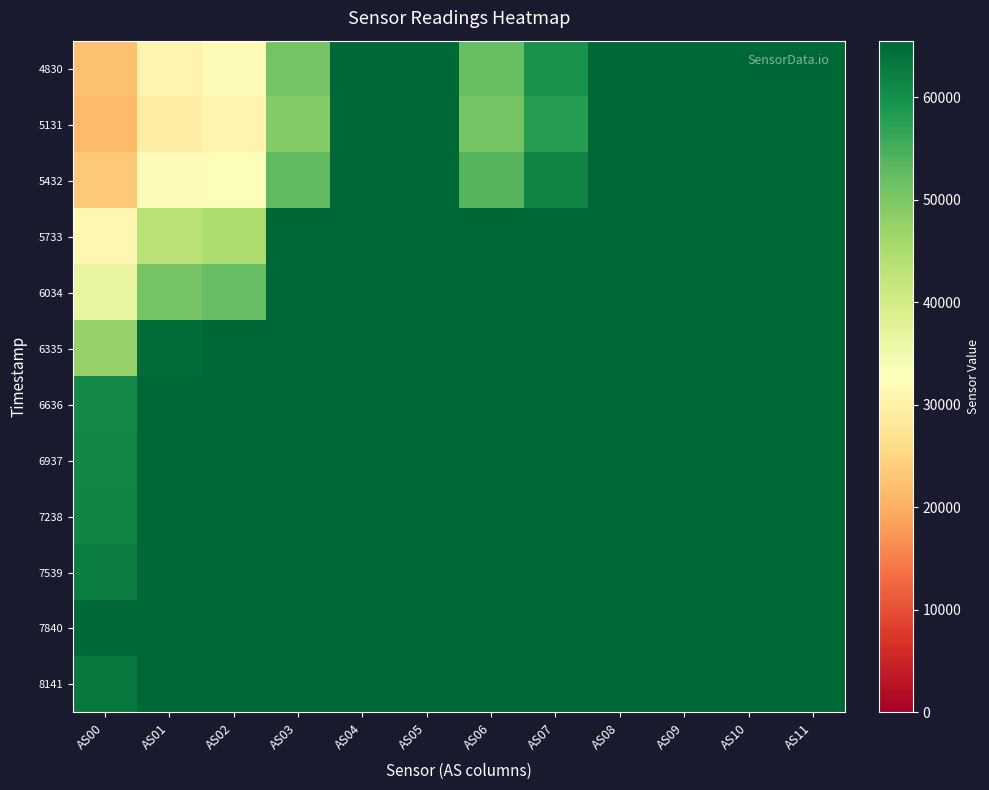

At which category is the sum across all series the highest?

AS04